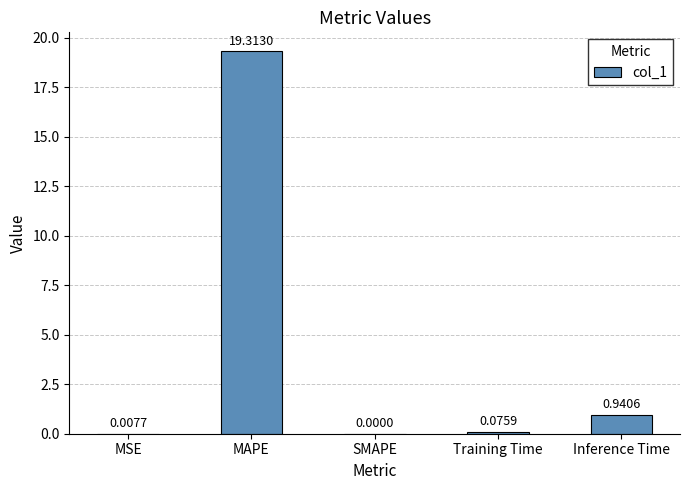

Which has a higher value, SMAPE or MSE?

MSE